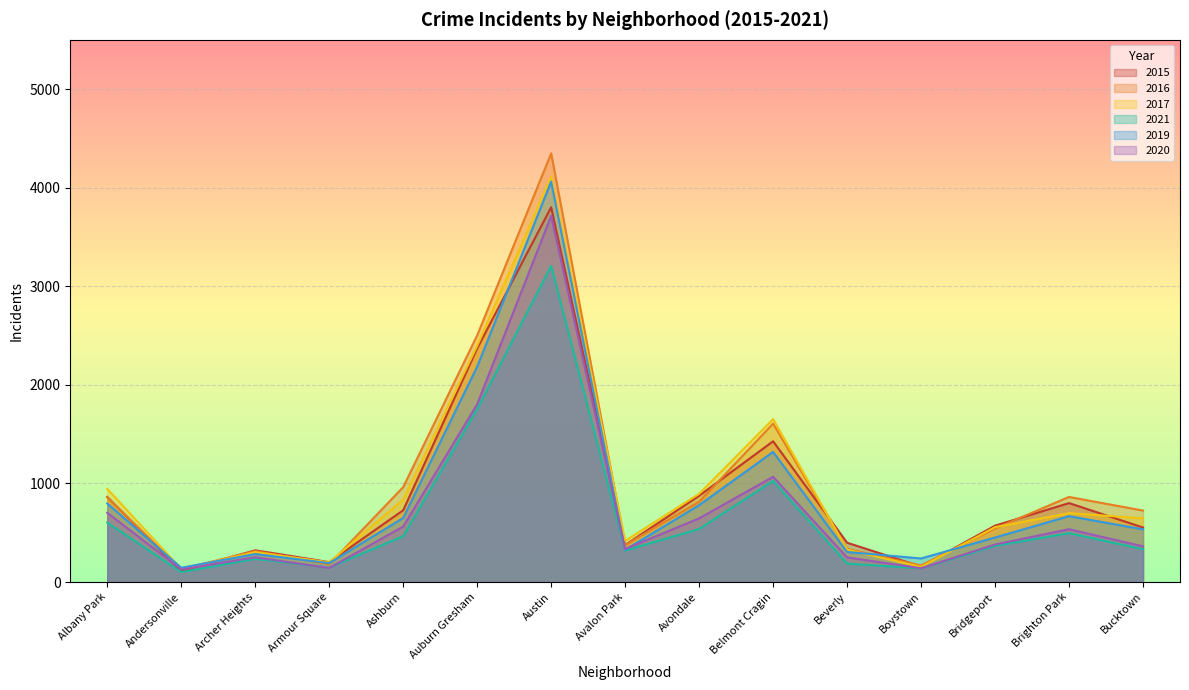

Which series has the largest total across all categories?

2016